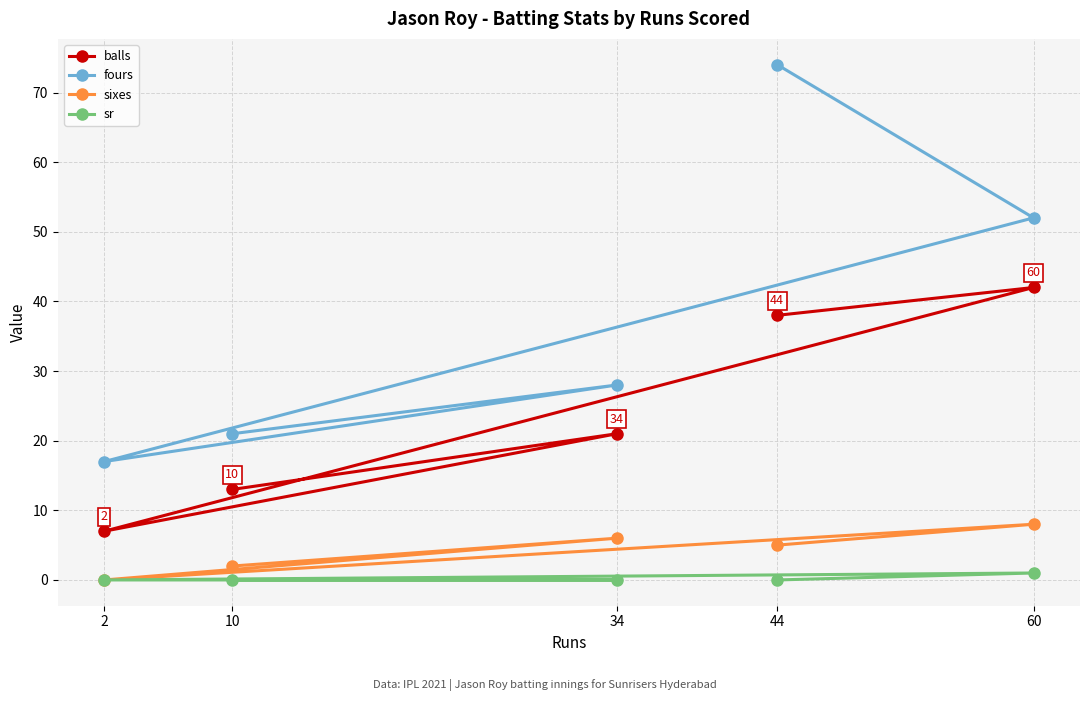

How many data points in sr are above 0?

1